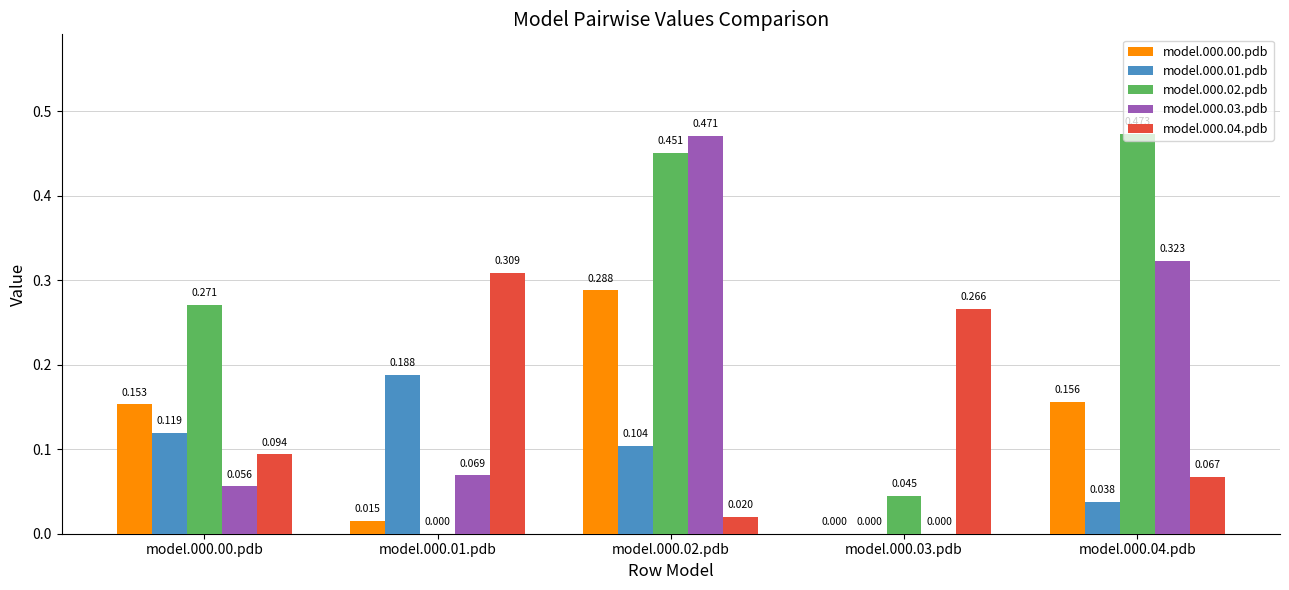

Is the value of model.000.01.pdb at model.000.03.pdb greater than the value of model.000.03.pdb at model.000.02.pdb?

No